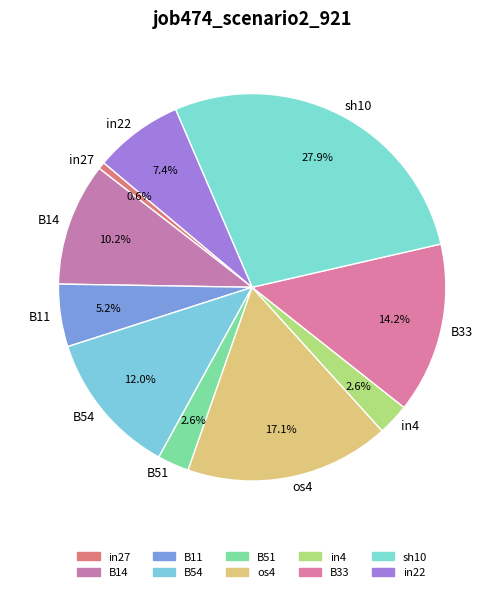

How many segments does this pie chart have?

10